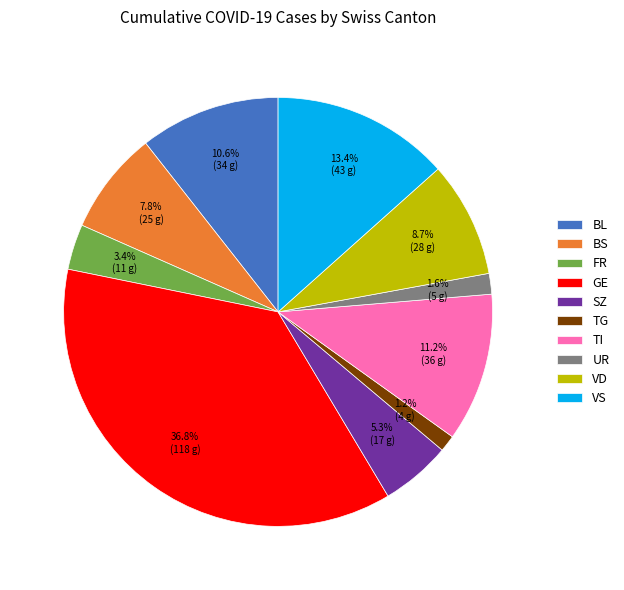

How many segments does this pie chart have?

10